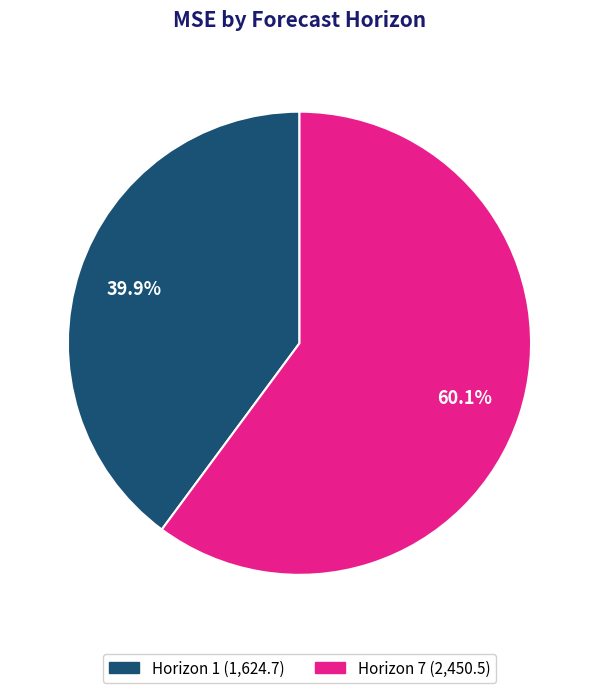

Is there any slice that represents more than half of the pie?

Yes